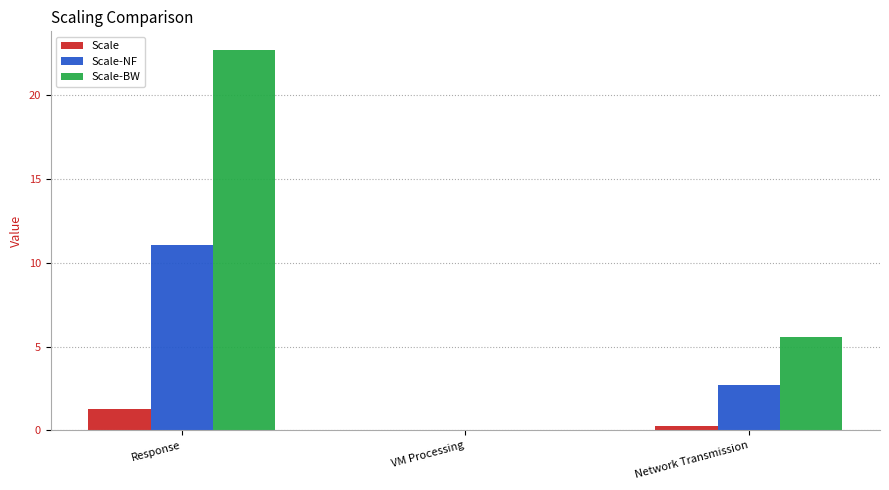

What is the sum of all Scale-NF values?

13.8